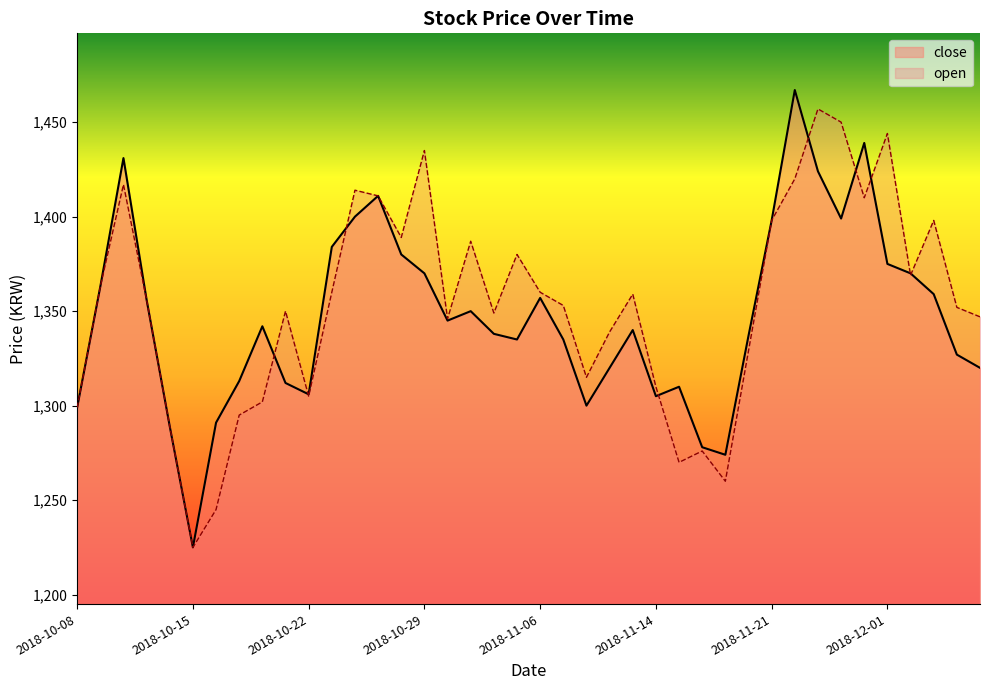

Between 2018-10-16 and 2018-10-28, which is larger?

2018-10-28